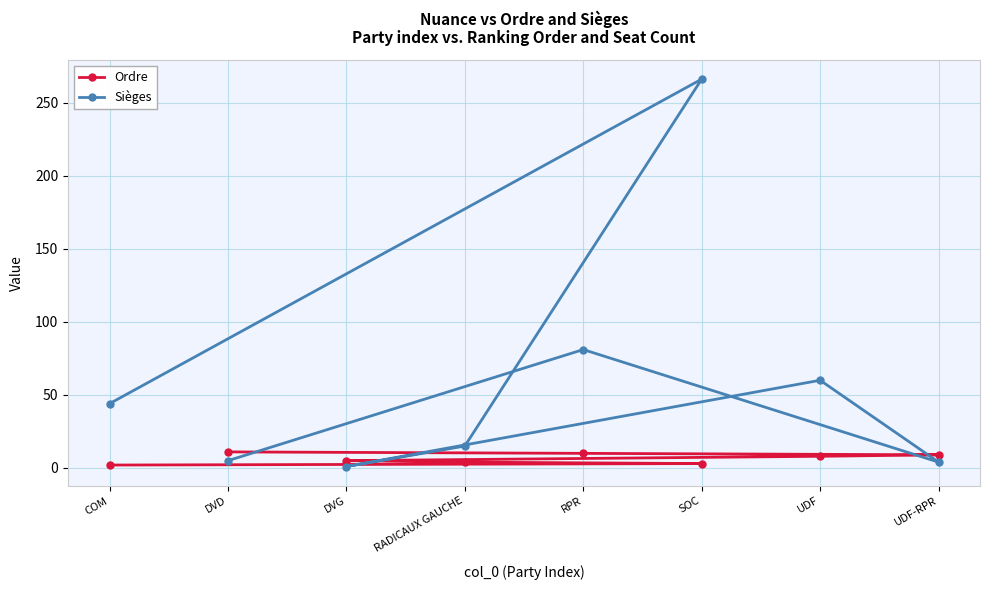

At which label does Sièges first exceed 44?

RPR